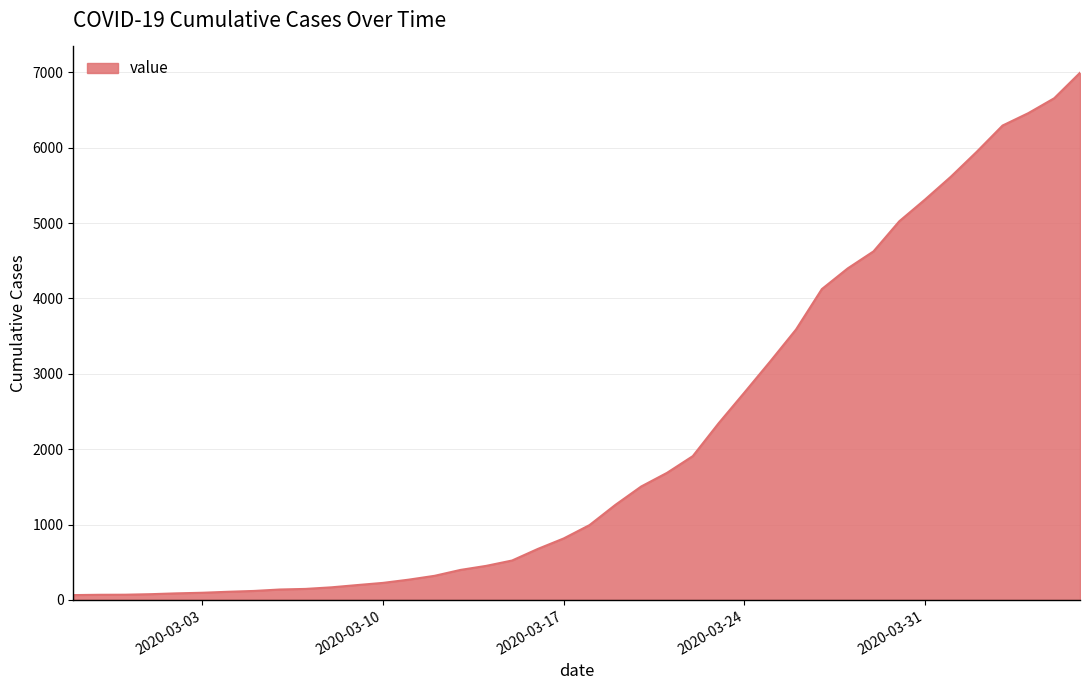

What is the sum of all values?

85677